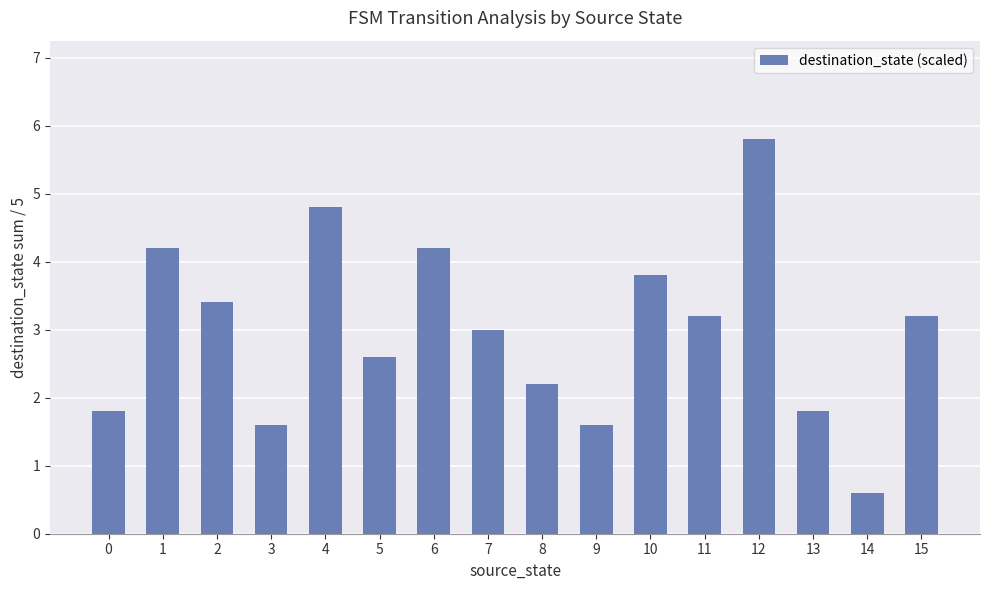

How many categories are shown in the chart?

16